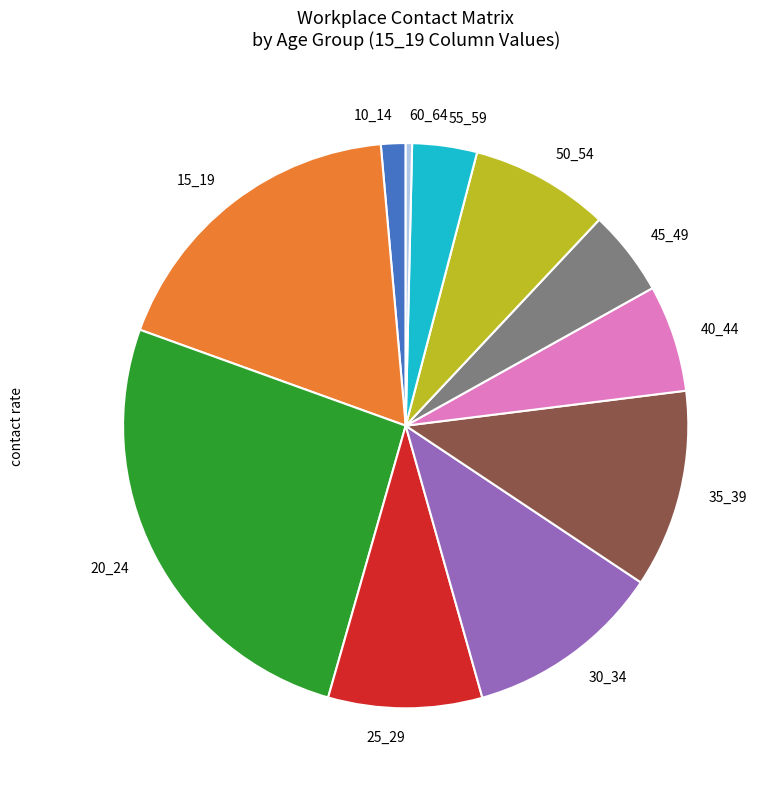

How many segments does this pie chart have?

11